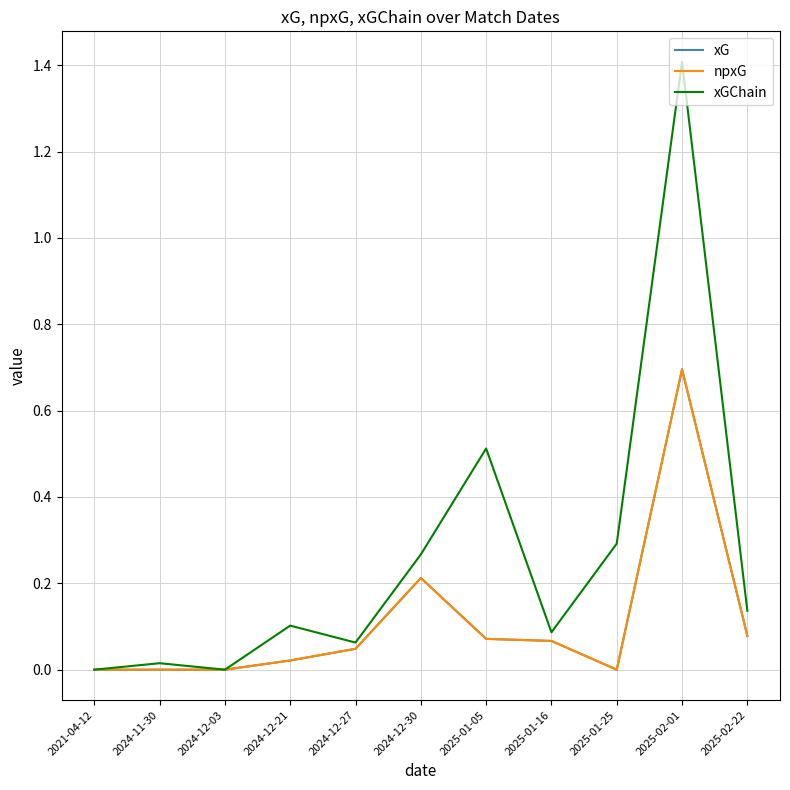

Which series has the widest spread of values?

xGChain